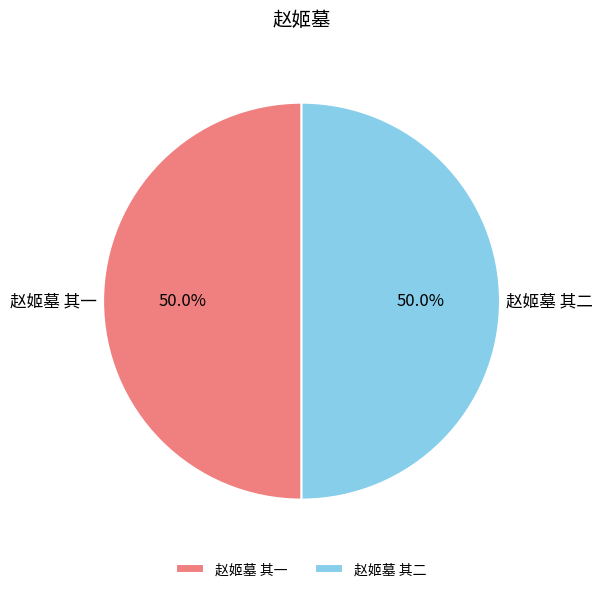

How many segments does this pie chart have?

2